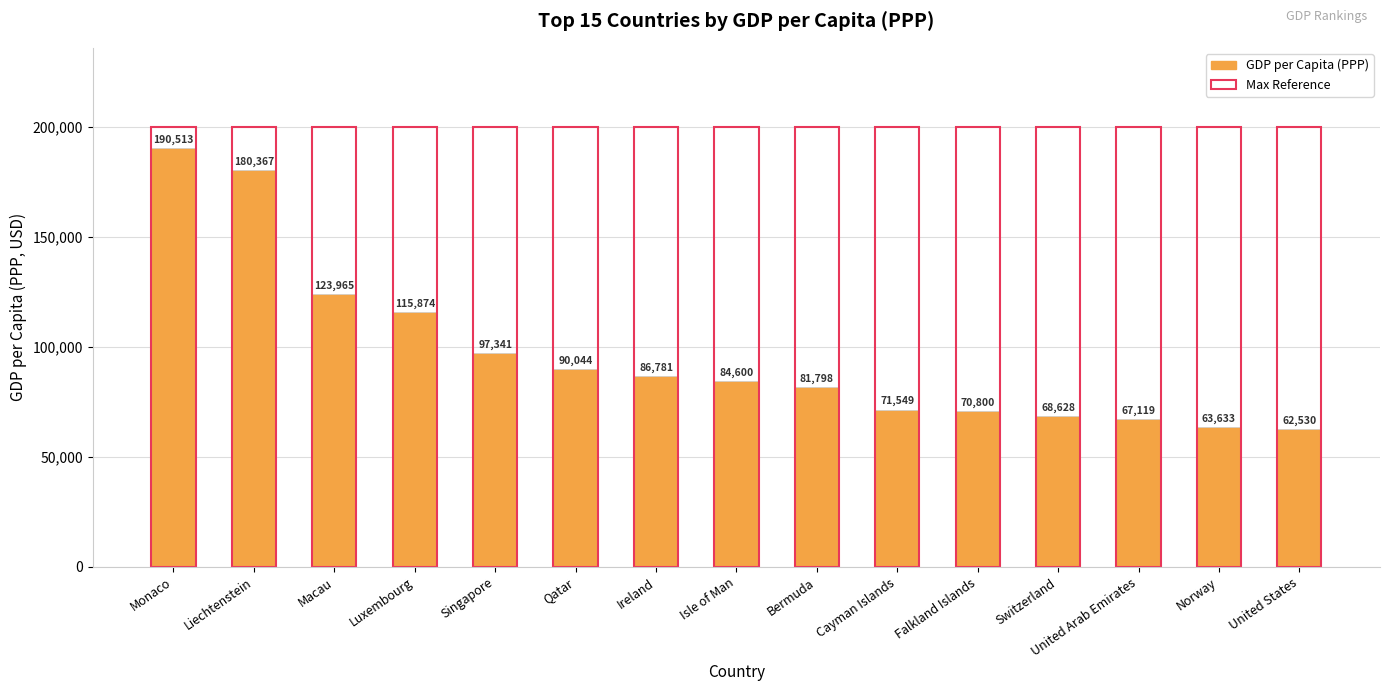

What is the smallest value displayed?

62530